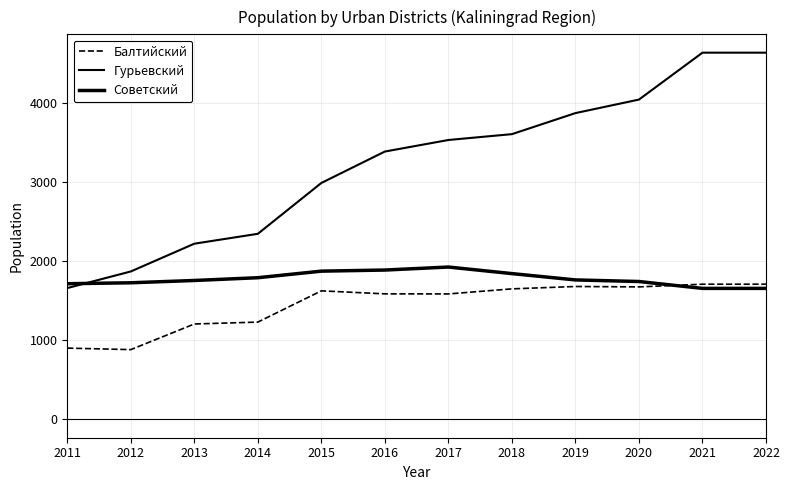

What is the difference between the highest and lowest values at 2013?

1015